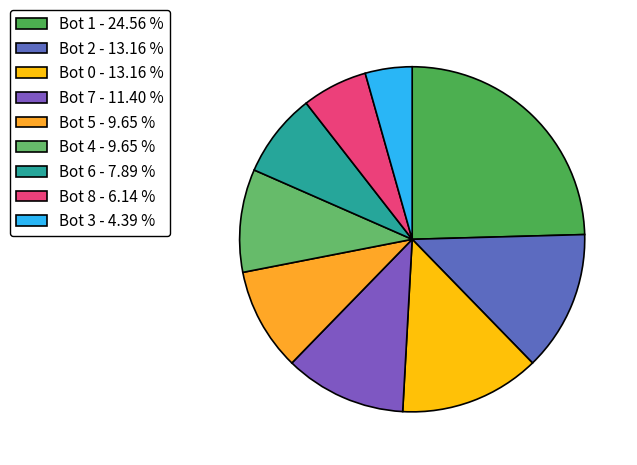

To the nearest percent, what is the average slice percentage?

11%